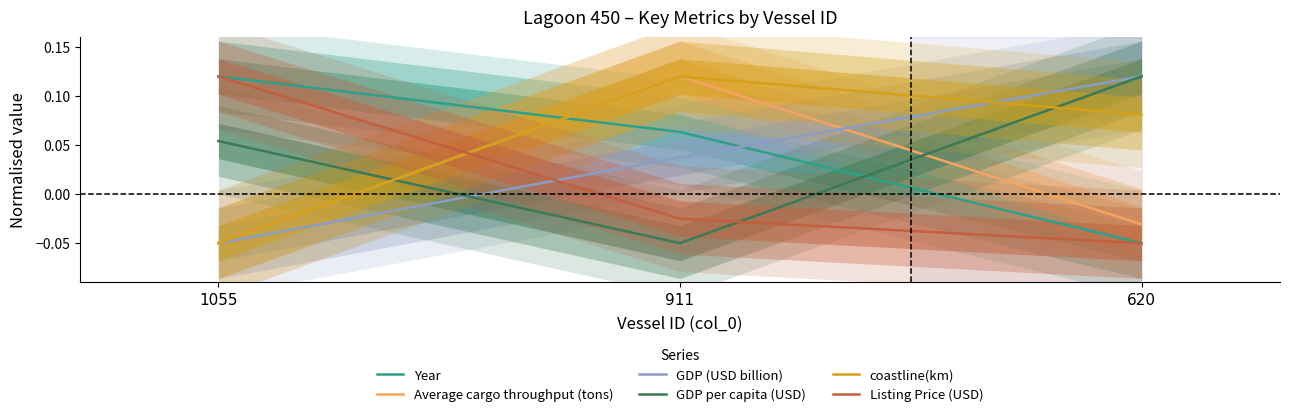

True or false: Year has a value of -0.1 at 620.

True